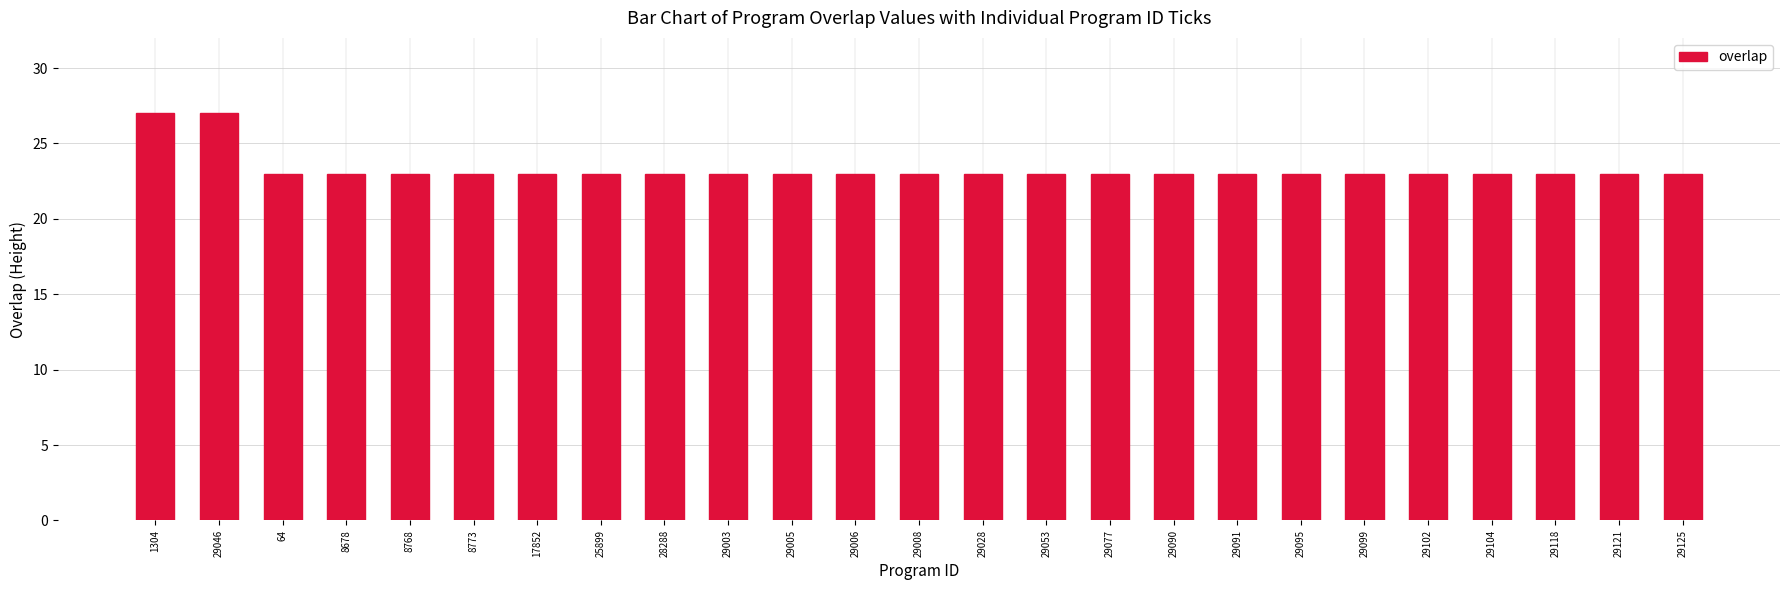

The chart shows a value of 23 at 8768. True or false?

True